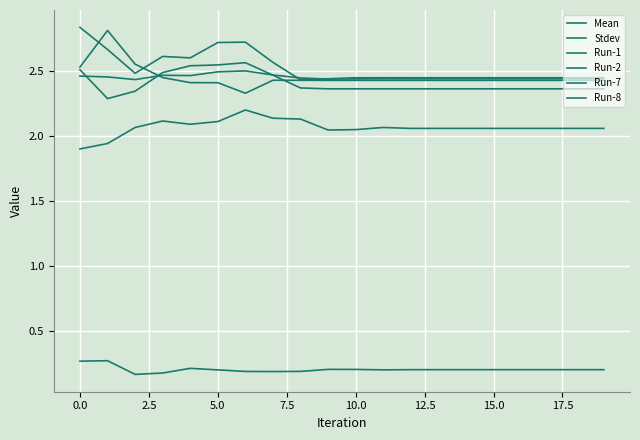

At how many categories does at least one series exceed 1?

20